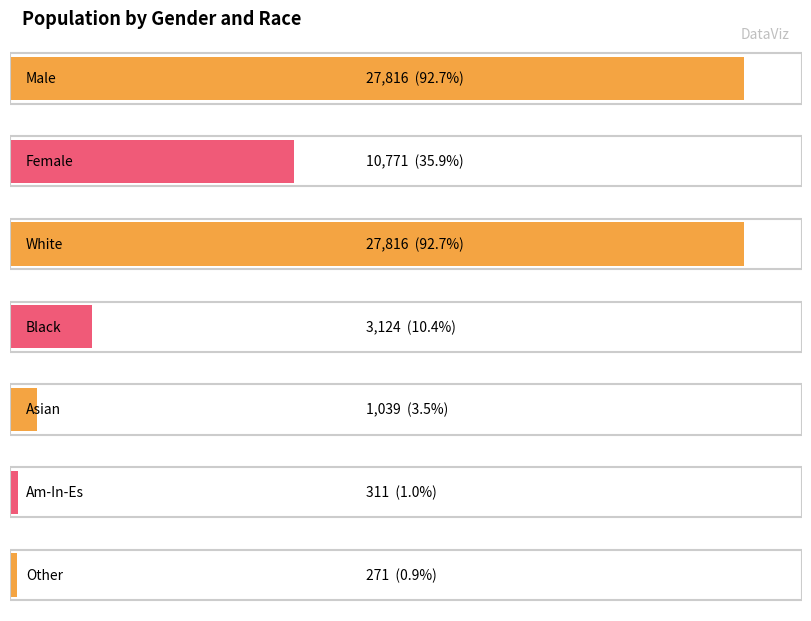

What position from the left is Black?

4